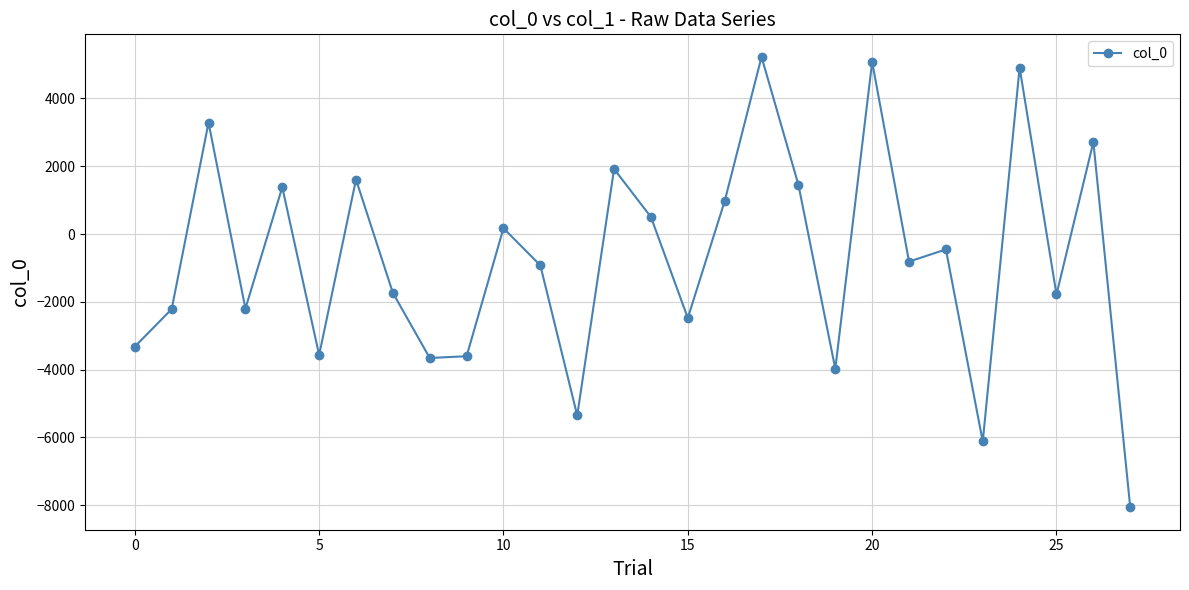

What is the difference between the maximum and minimum values?

13285.8